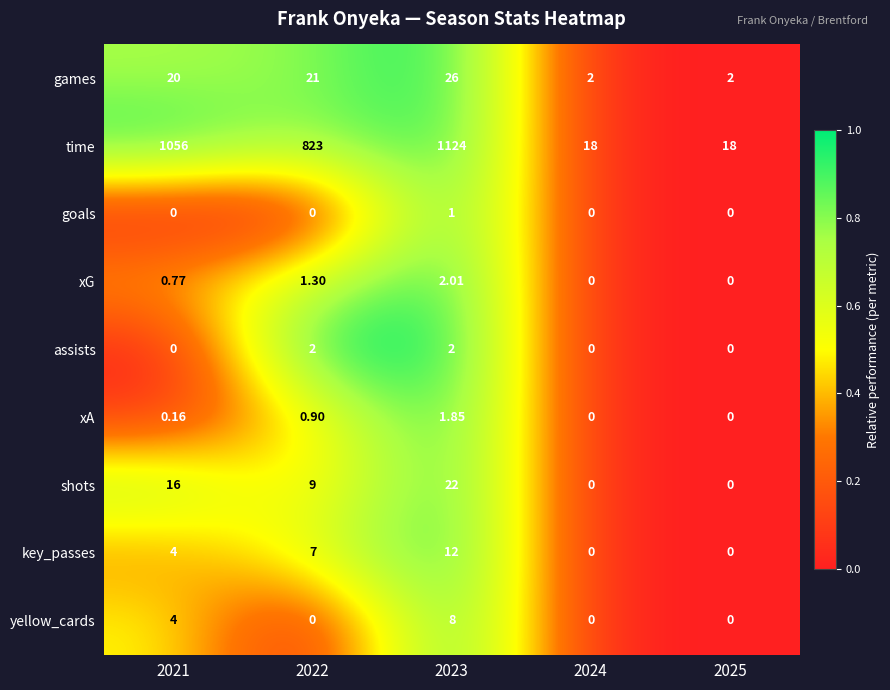

Rank the series by their maximum value, from highest to lowest.

time, games, shots, key_passes, yellow_cards, xG, assists, xA, goals